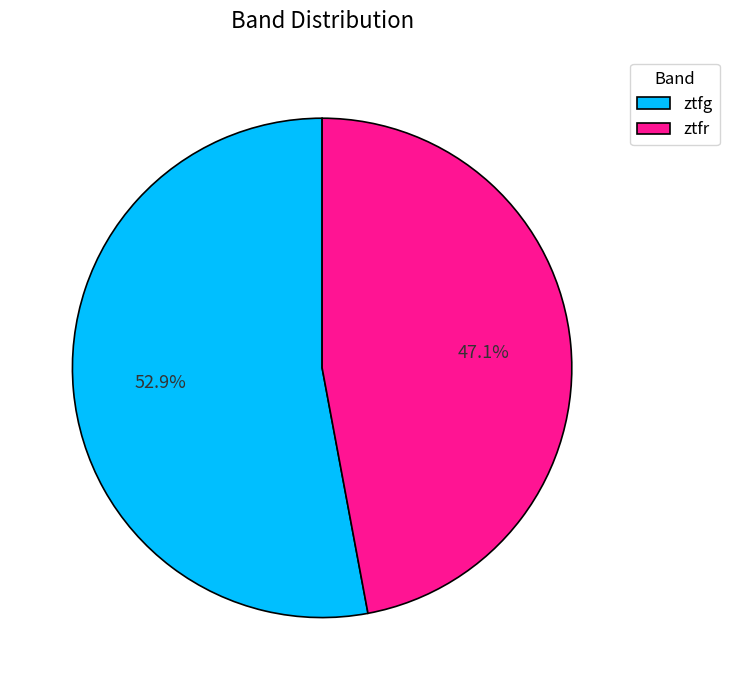

How many segments does this pie chart have?

2